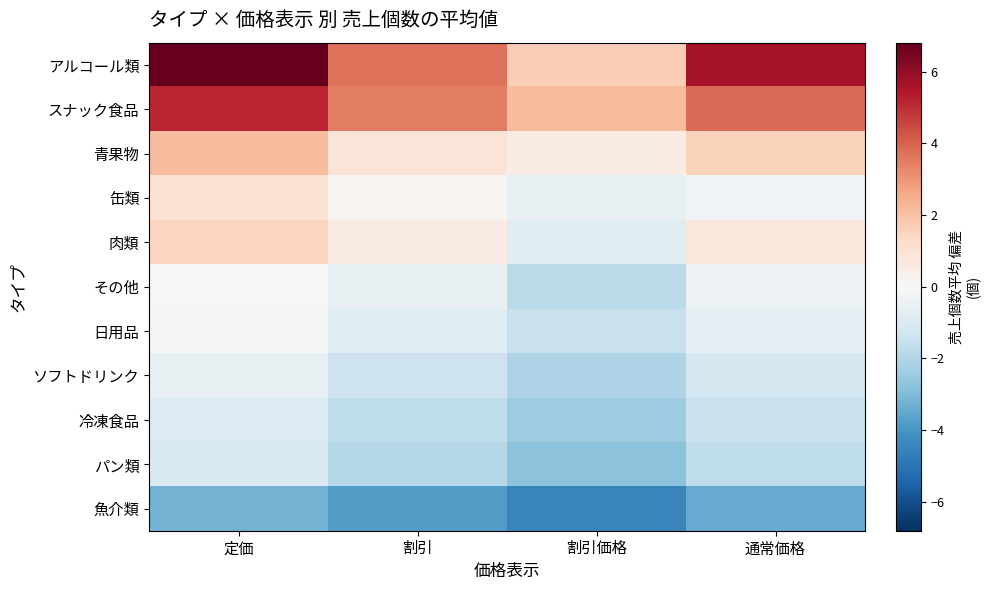

Which series has the largest range (max minus min)?

アルコール類